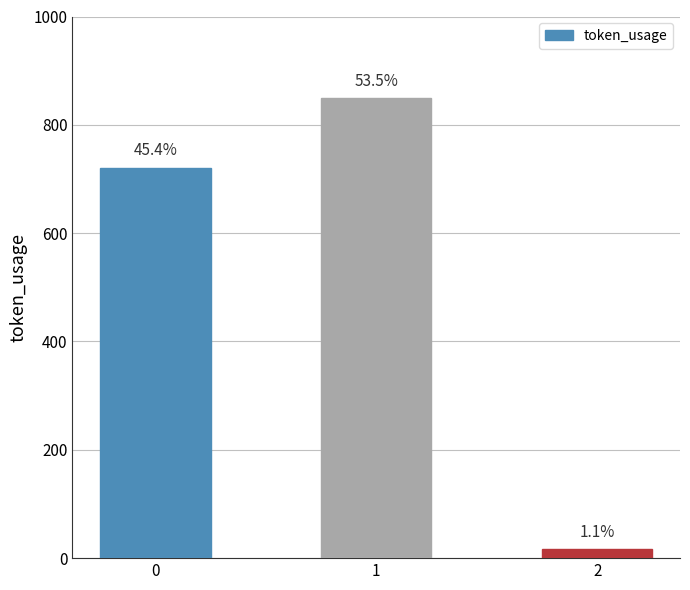

How many bars are there in total?

3